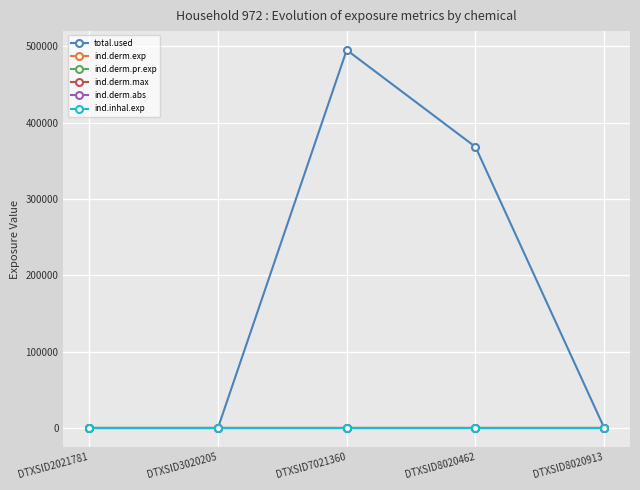

Is this an area chart (filled region under the line)?

No